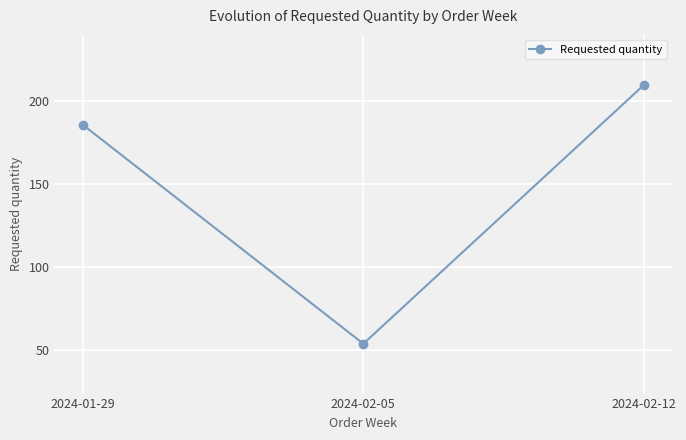

What is the sum of the values at 2024-02-05 and 2024-01-29?

240